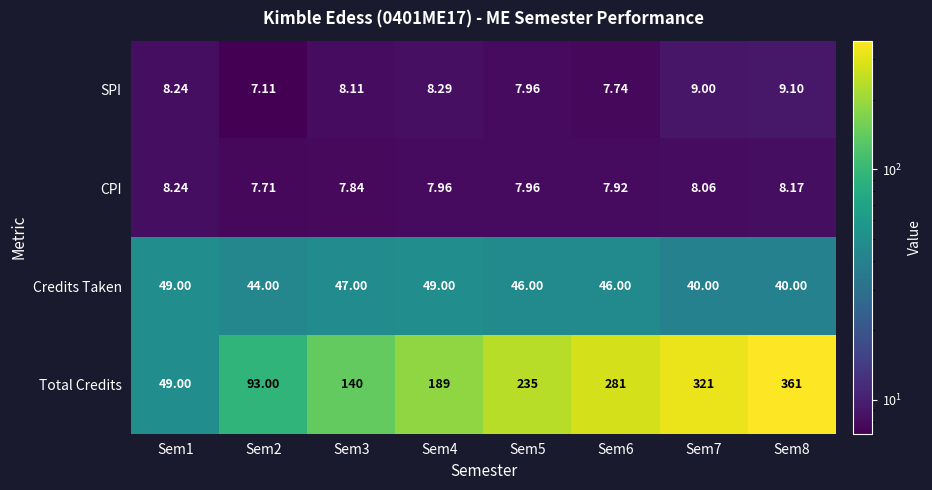

Which series has the widest spread of values?

Total Credits